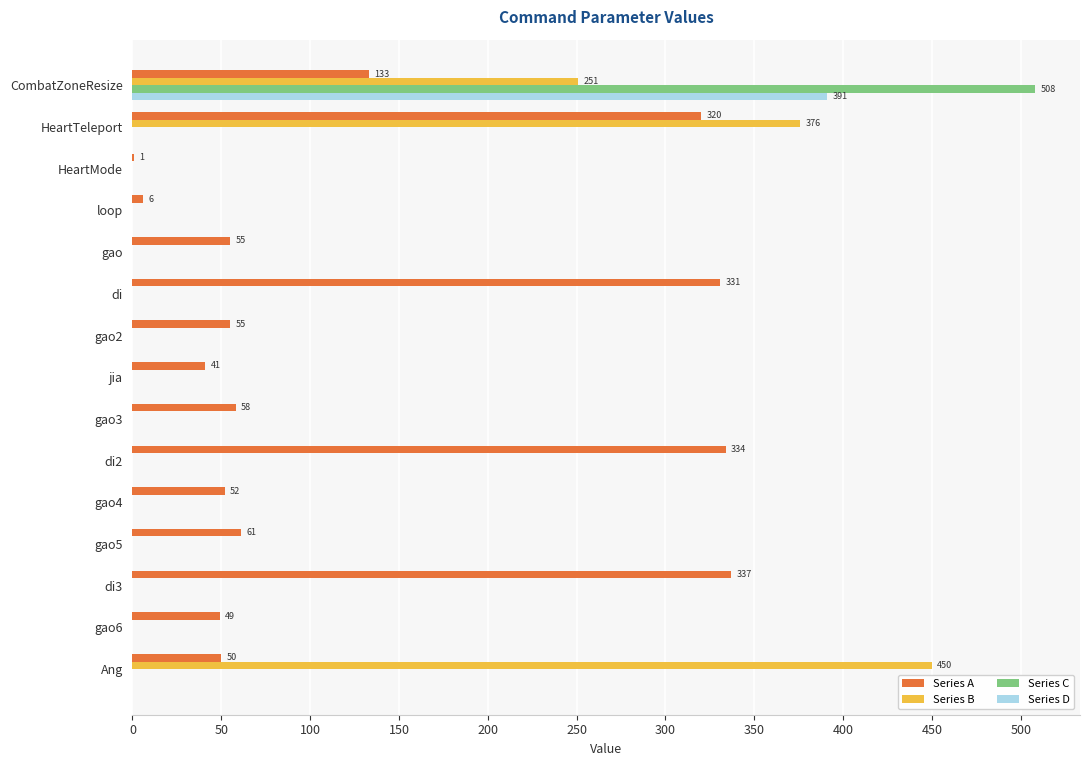

What is the greatest value displayed?

508